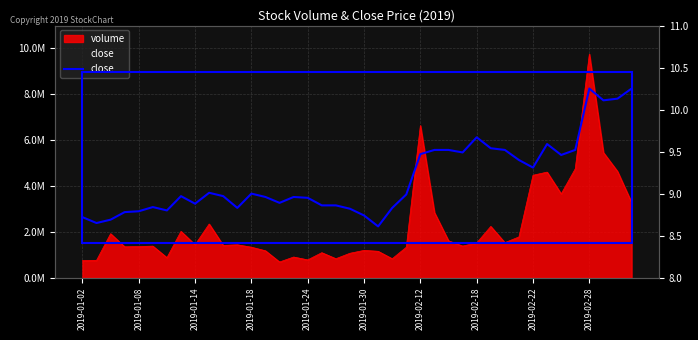

What is the maximum value shown in the chart?

10.2